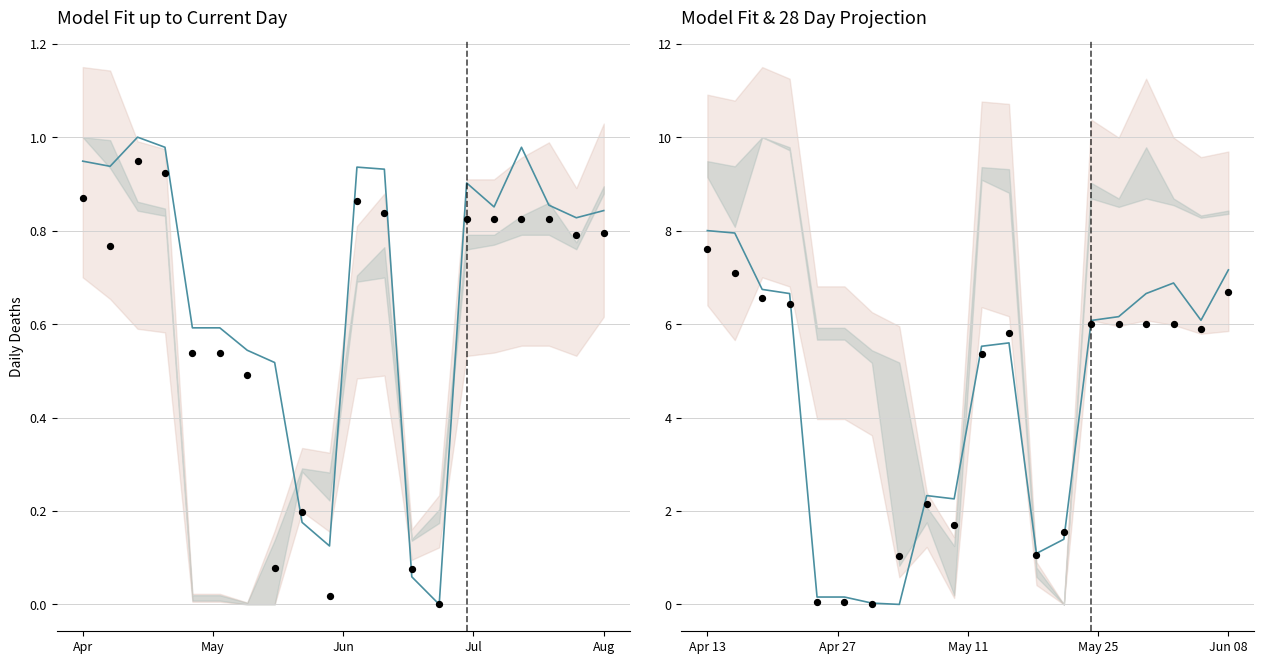

Which series has the largest total across all categories?

Model fit